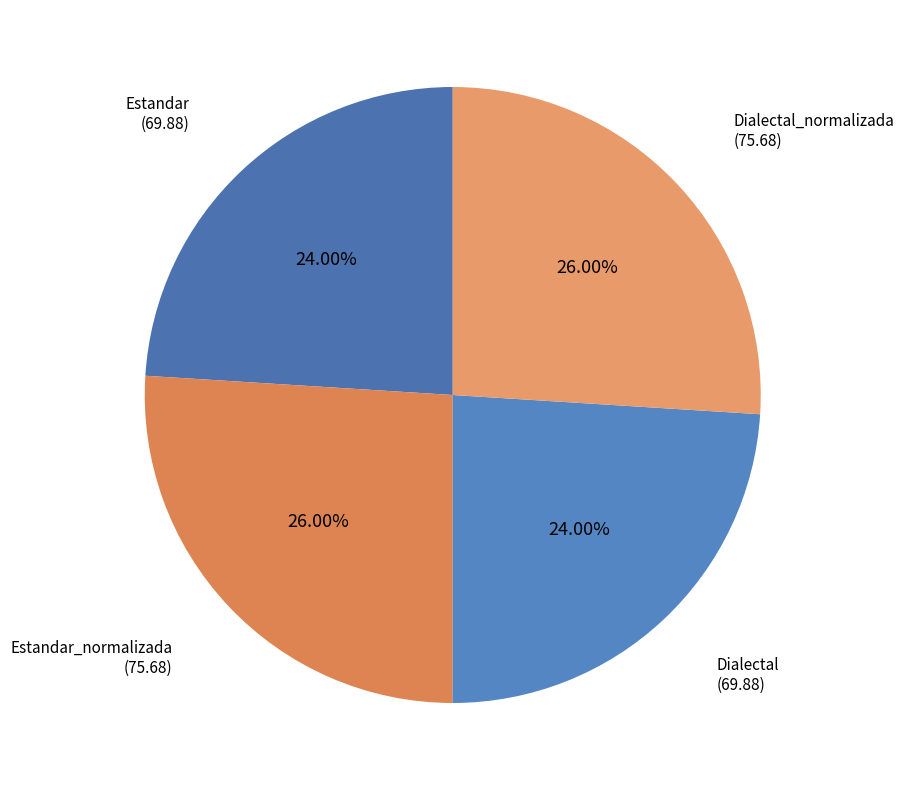

What percentage is NOT represented by Dialectal?

76.0%